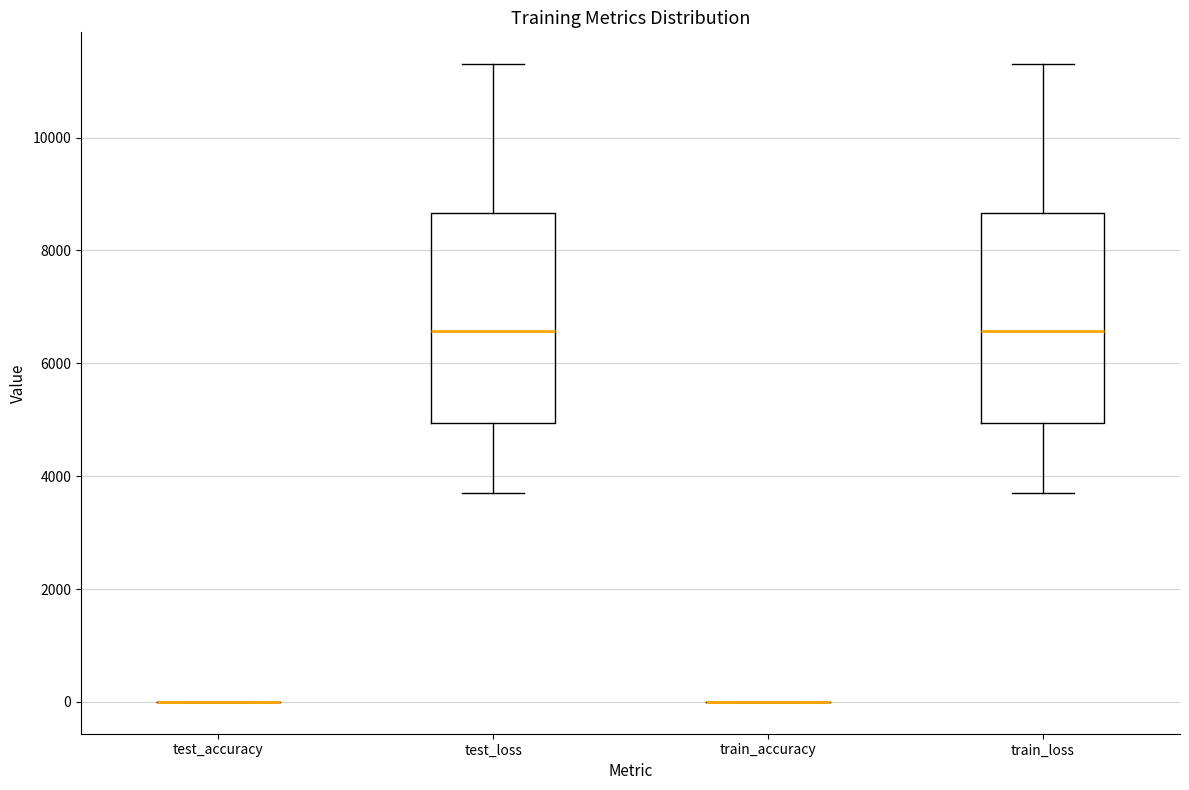

Reading left to right, read every box against the y-axis: the position of its median line, the range the box covers, and the ends of its whiskers. The values are not printed on the chart, so give them approximately, as read against the axis.

test_accuracy: box collapsed to a line at 0, whiskers 0 to 0
test_loss: median 6600, box 5000 to 8600, whiskers 3600 to 11200
train_accuracy: box collapsed to a line at 0, whiskers 0 to 0
train_loss: median 6600, box 5000 to 8600, whiskers 3600 to 11200